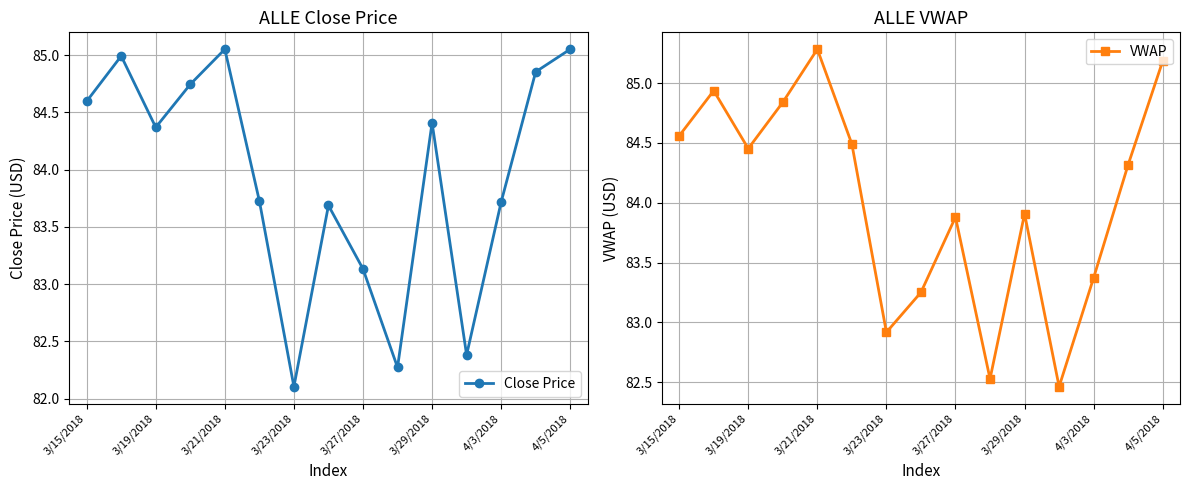

What is the difference between the VWAP values at 4/3/2018 and 3/27/2018?

0.5